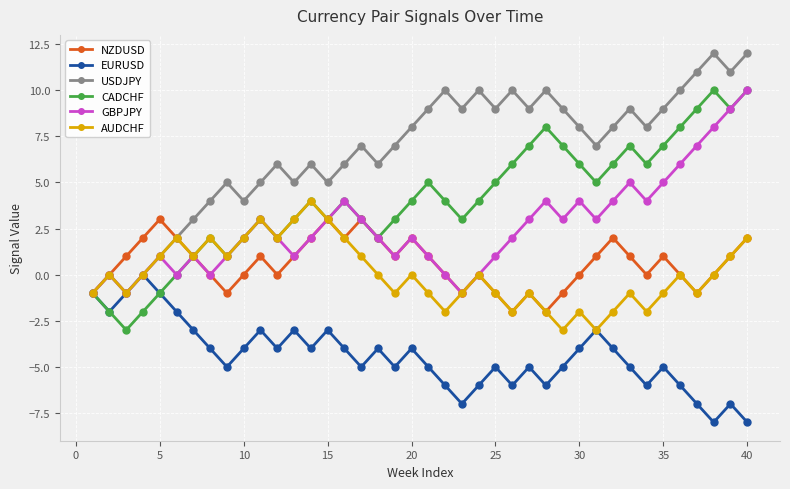

What is the sum of all GBPJPY values?

104